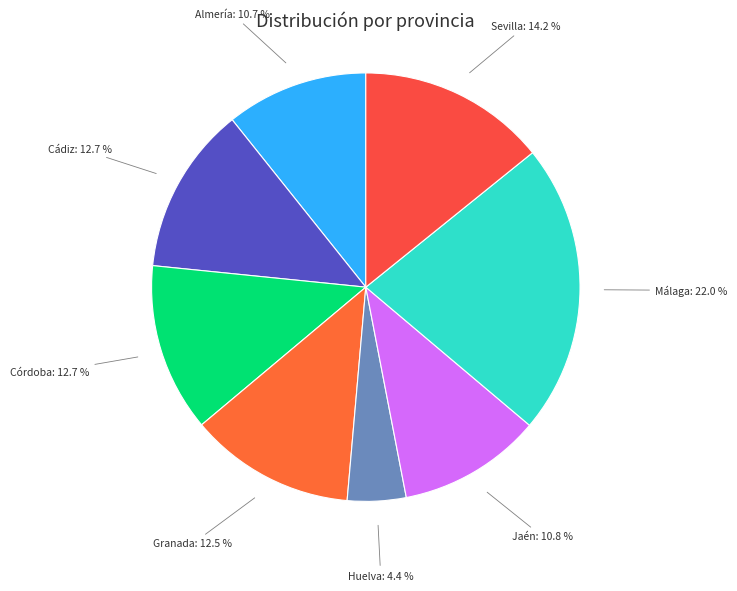

To the nearest percent, what is the average slice percentage?

12%